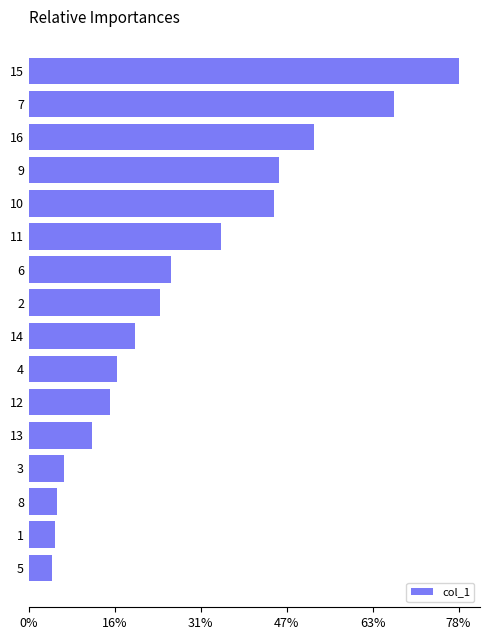

What is the ratio of the value at 7 to the value at 13?

5.7